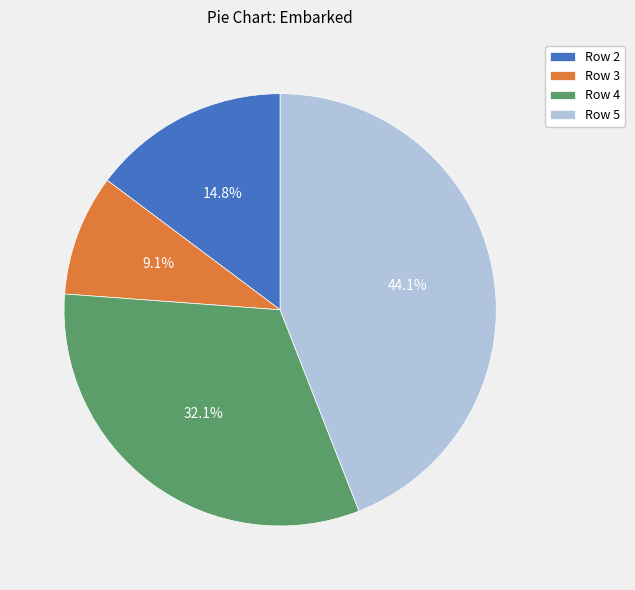

To the nearest percent, what is the difference between the largest and smallest slice percentages?

35%